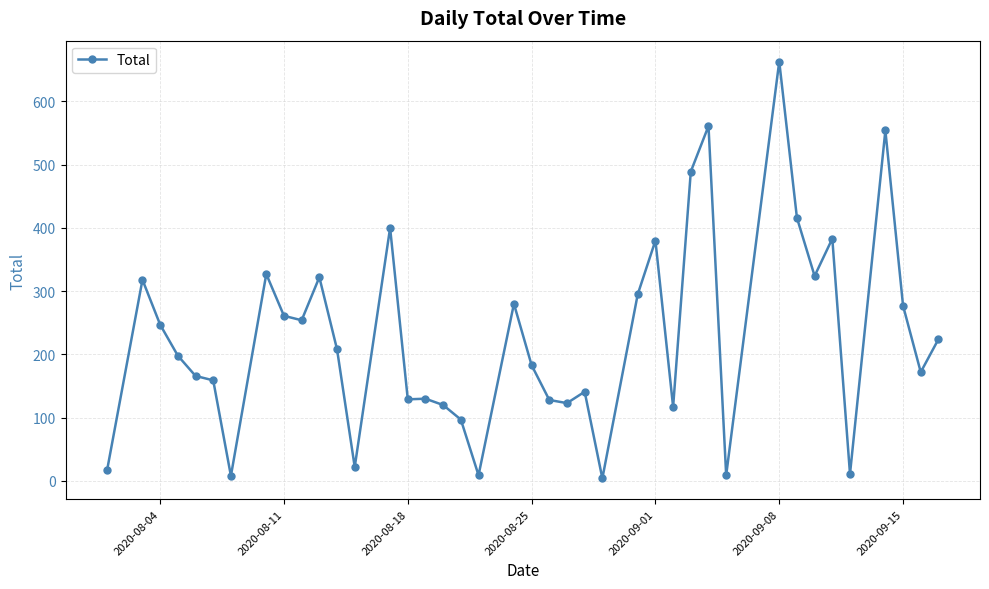

What is the greatest value displayed?

663